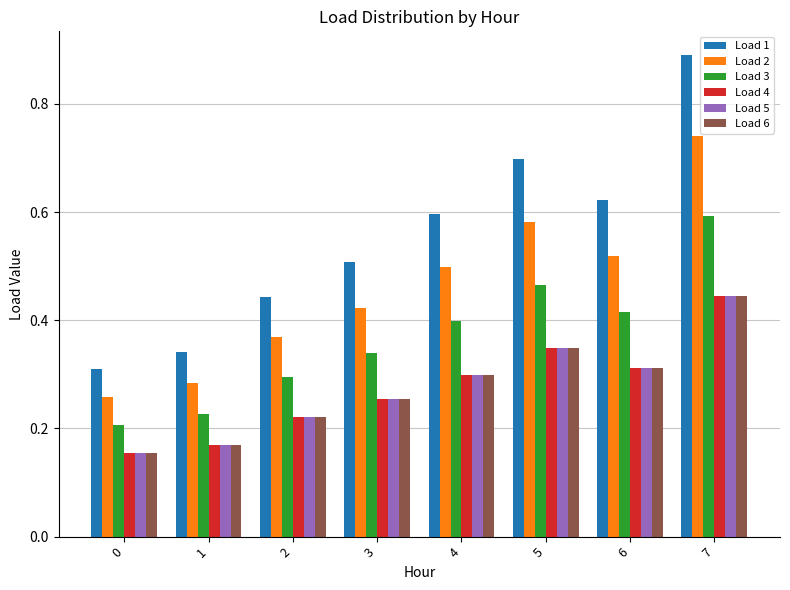

Which series has the largest range (max minus min)?

Load 1